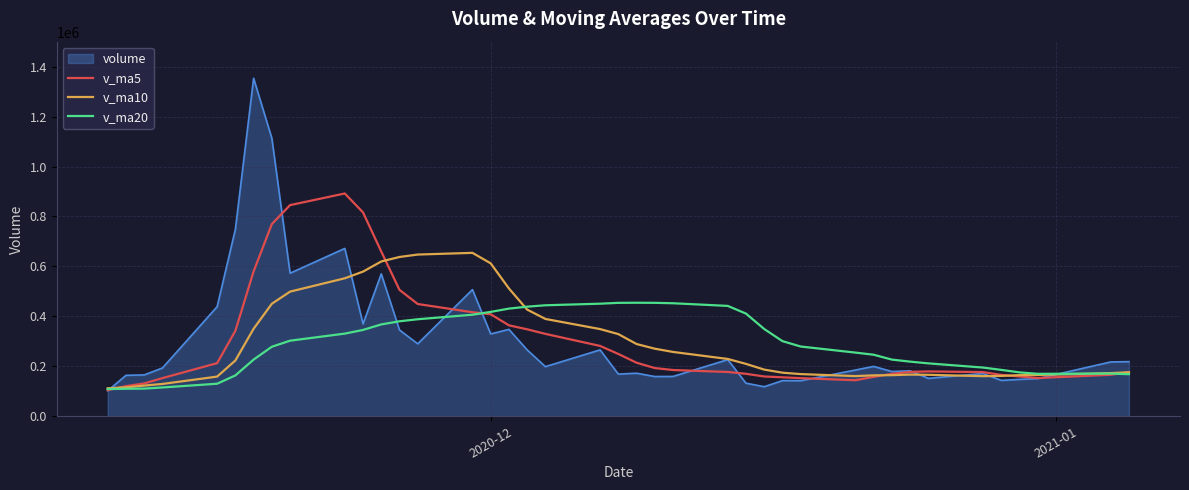

Does the chart display data point markers on the line(s)?

No